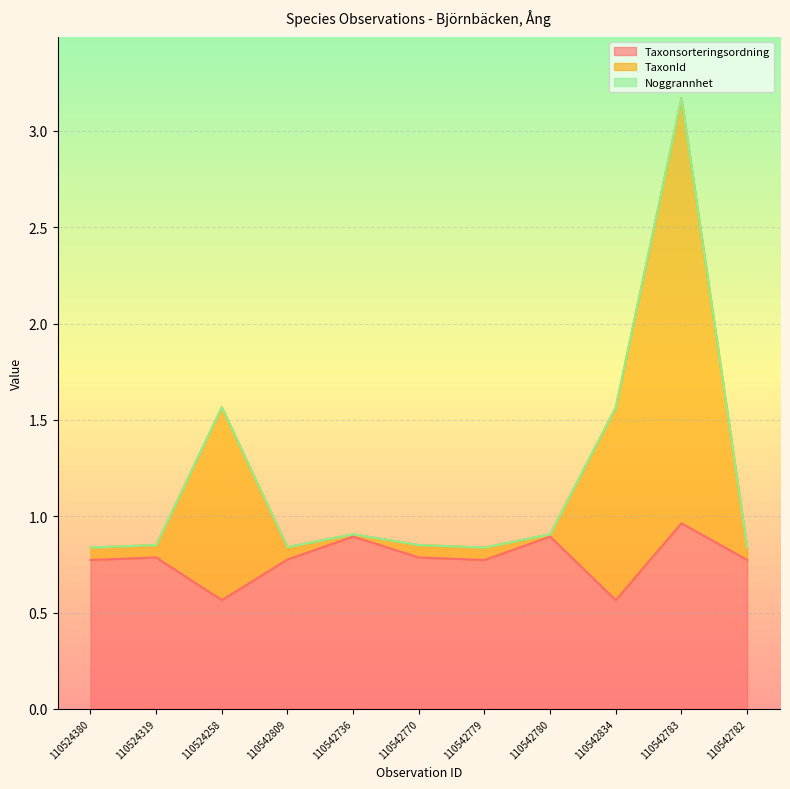

How many lines are shown in the chart?

3